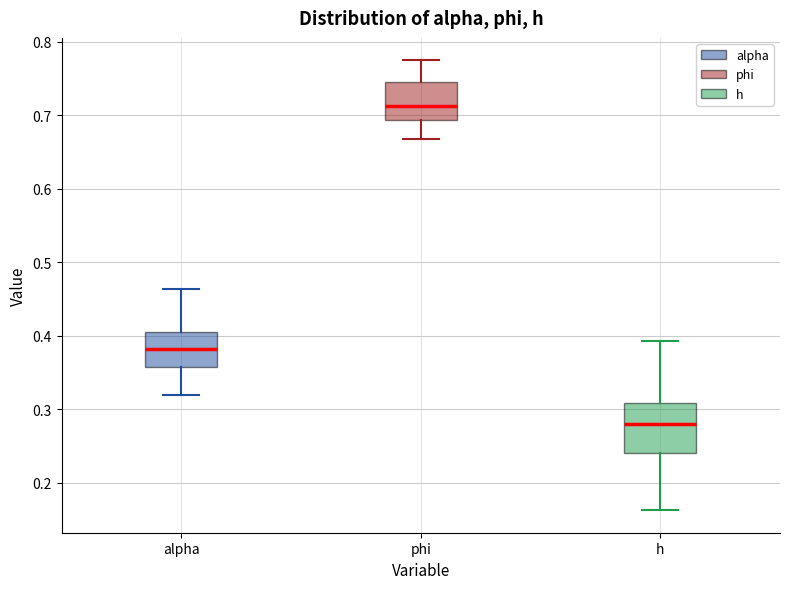

Which box has the highest median line?

phi